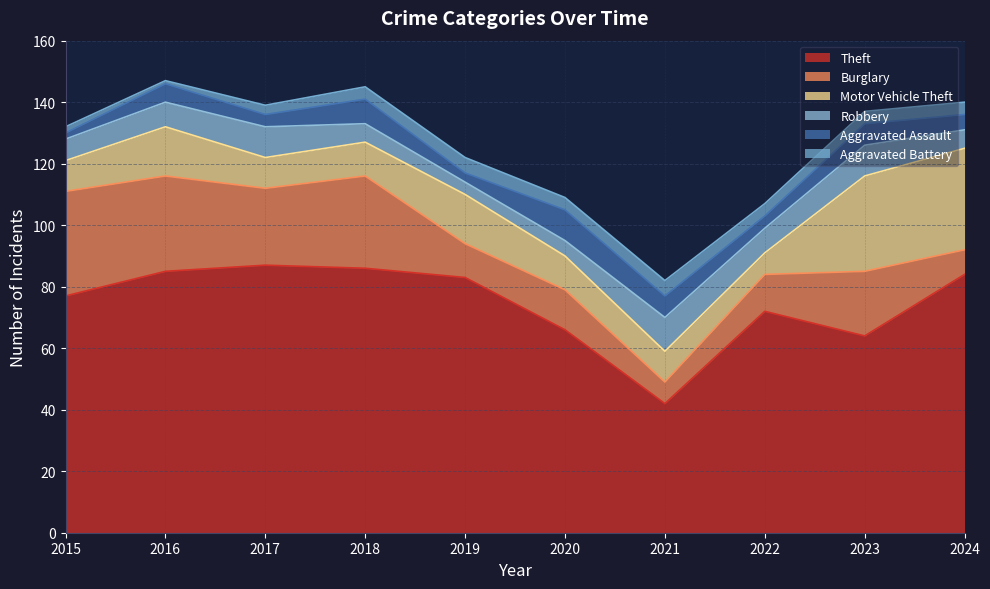

What is the difference between the maximum and second lowest values in the Burglary series?

26